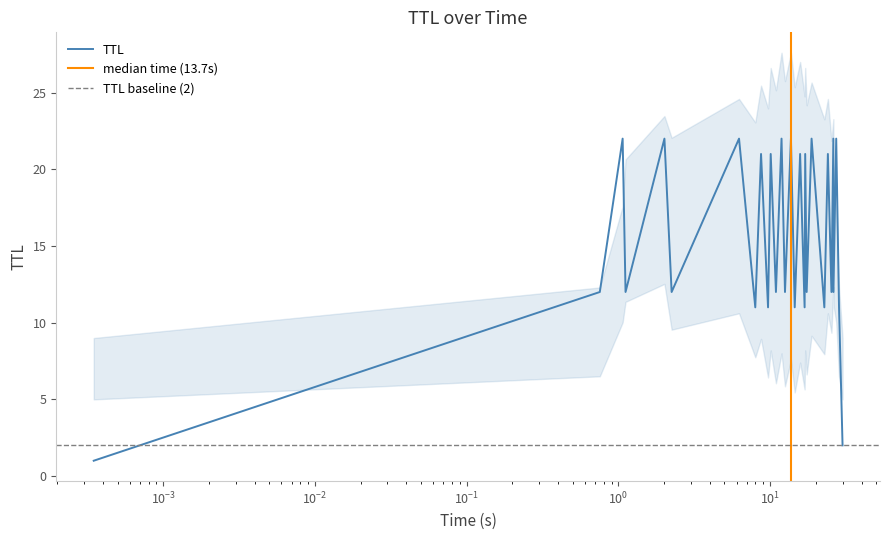

Does the chart display data point markers on the line(s)?

No